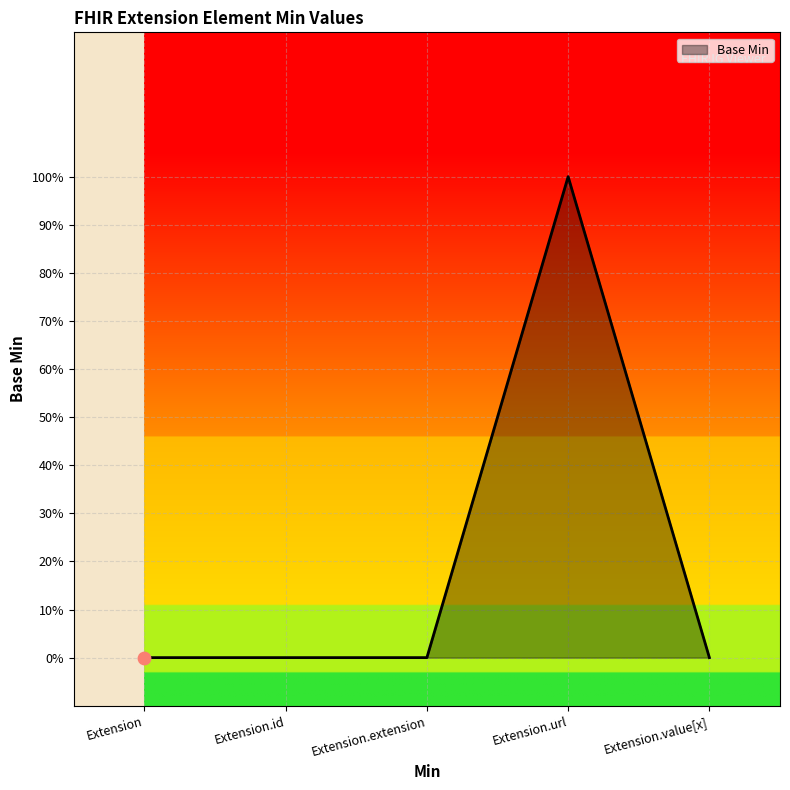

What is the change in value from Extension.id to Extension.url?

+1